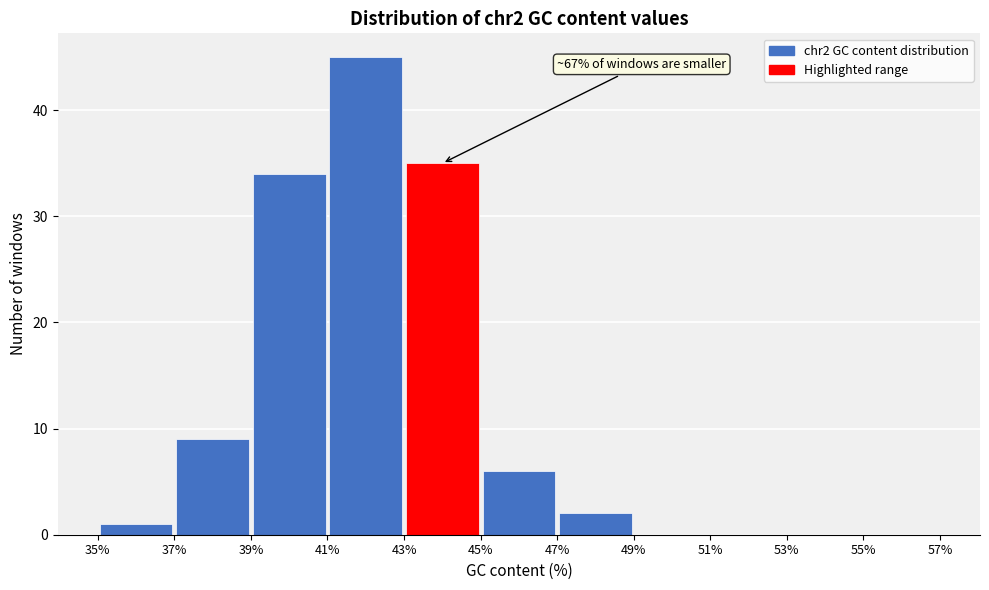

Which range on the x-axis has the tallest bar?

41% to 43%